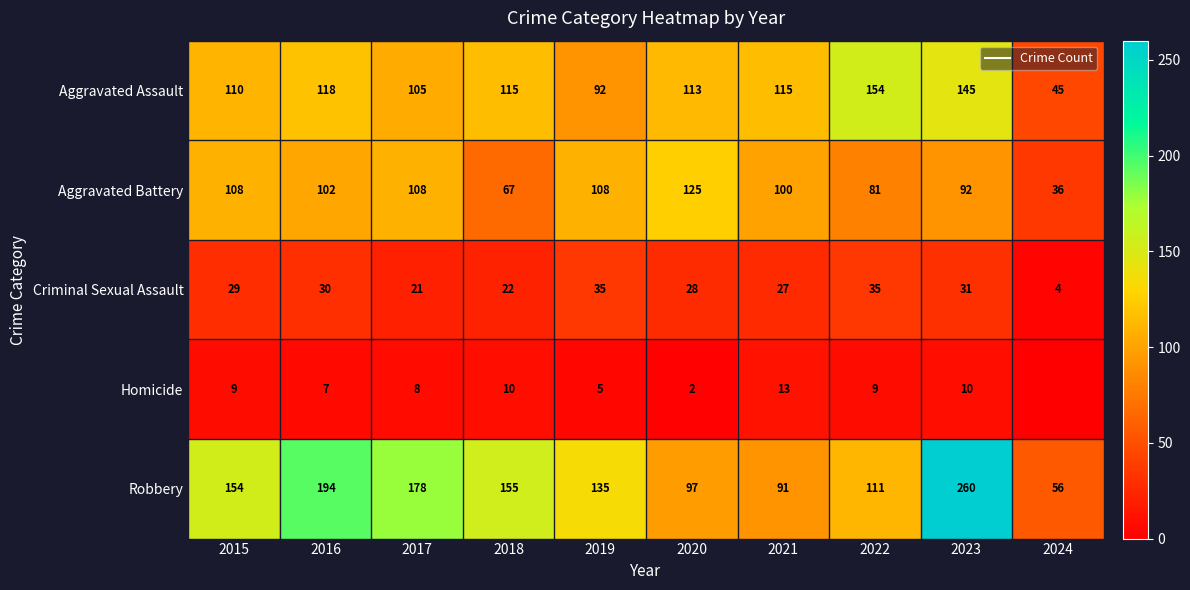

Between 2021 and 2020, which is larger?

2021